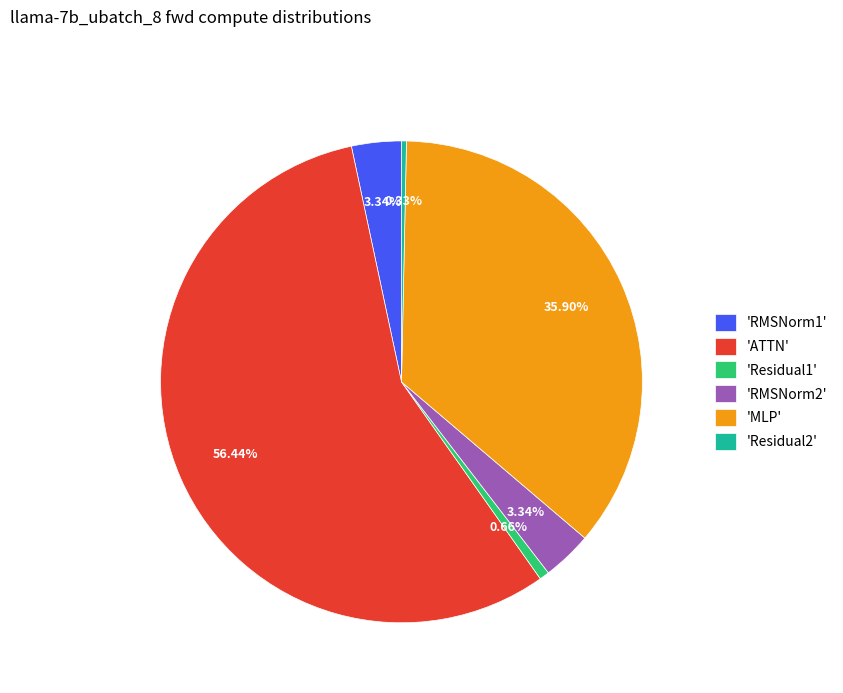

Combined, do 'MLP' and 'Residual1' account for over 50%?

No